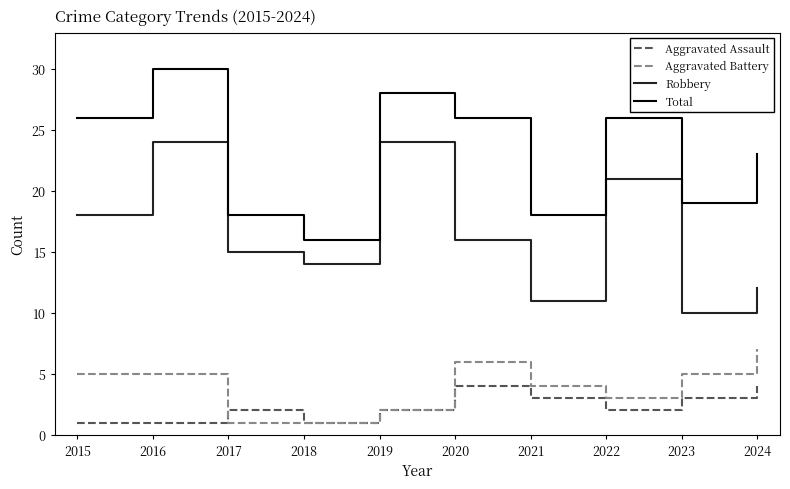

What is the sum of the Aggravated Assault values at 2019 and 2024?

6